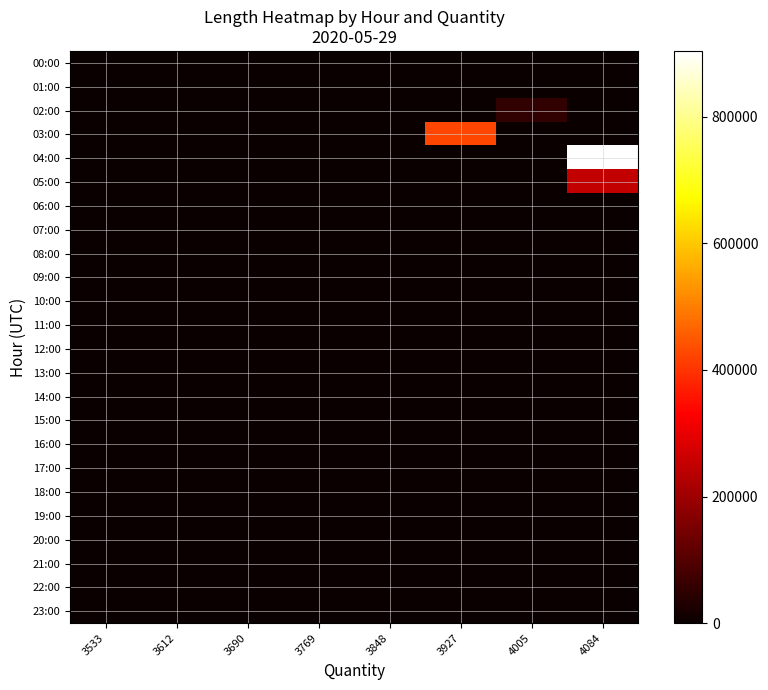

At how many categories does at least one series exceed 50167?

3